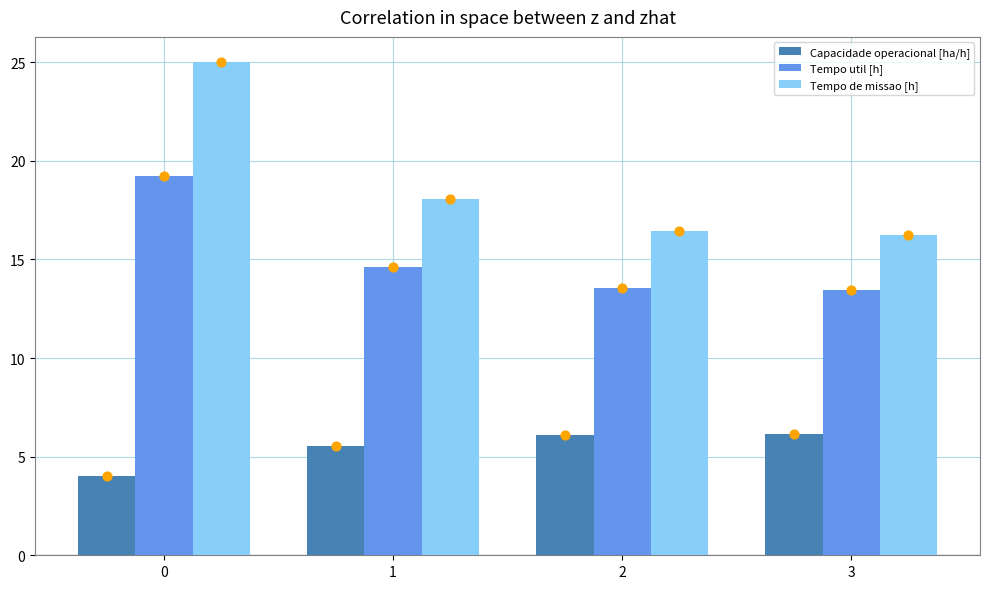

What are all the series names shown in the legend?

Capacidade operacional [ha/h], Tempo util [h], Tempo de missao [h]